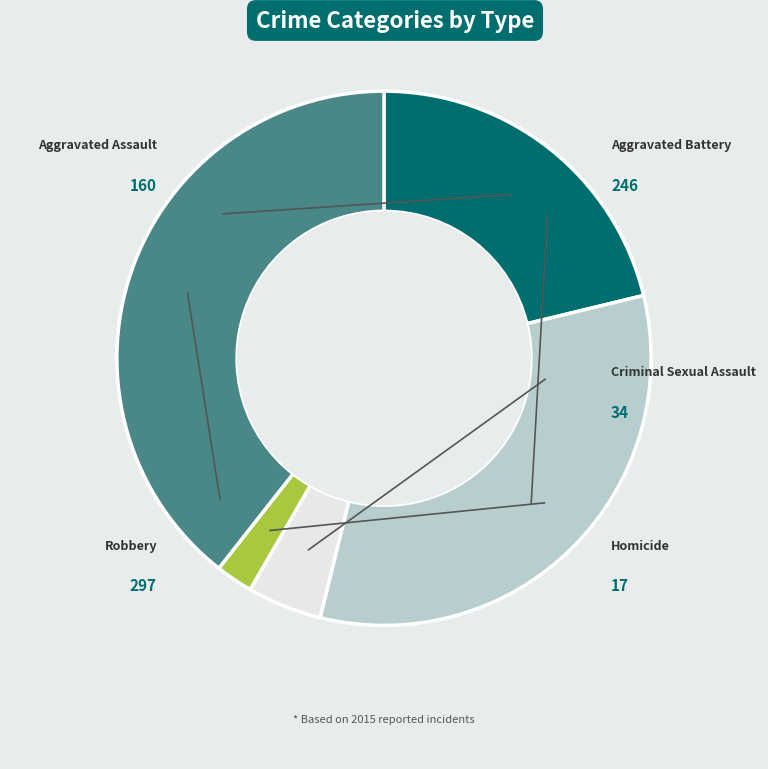

Combined, do Aggravated Assault and Robbery account for over 50%?

Yes